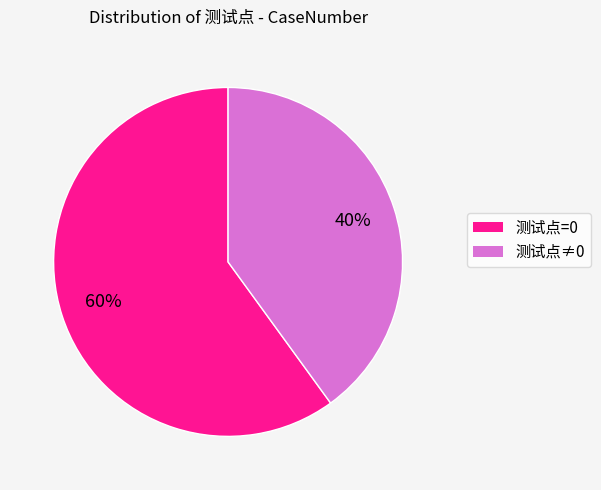

To the nearest percent, what is the difference between the largest and smallest slice percentages?

20%